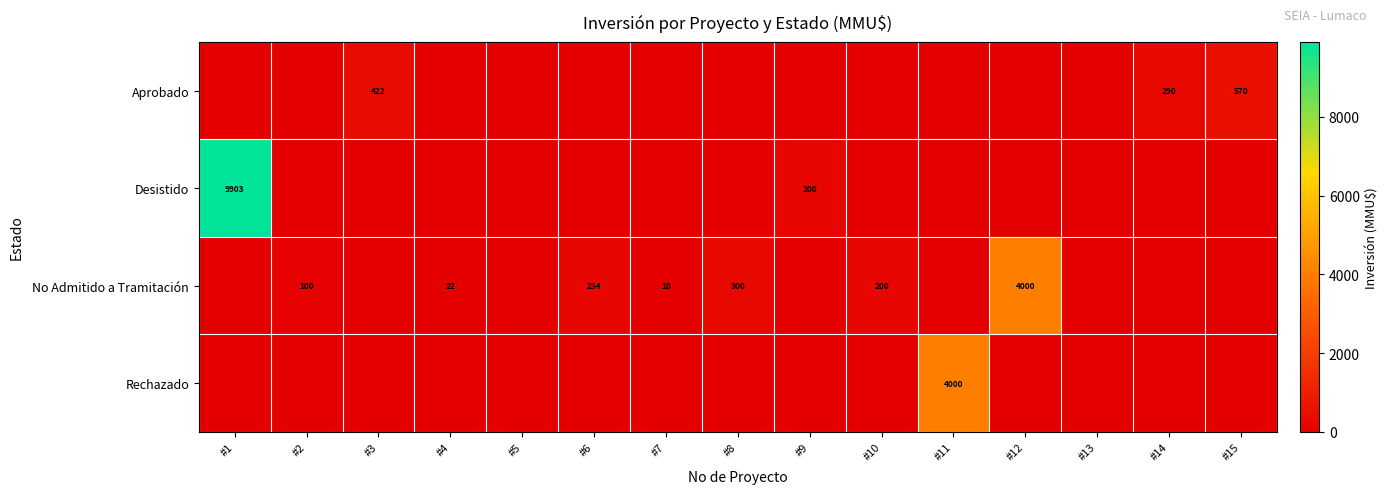

What is the total value across all series at #4?

22